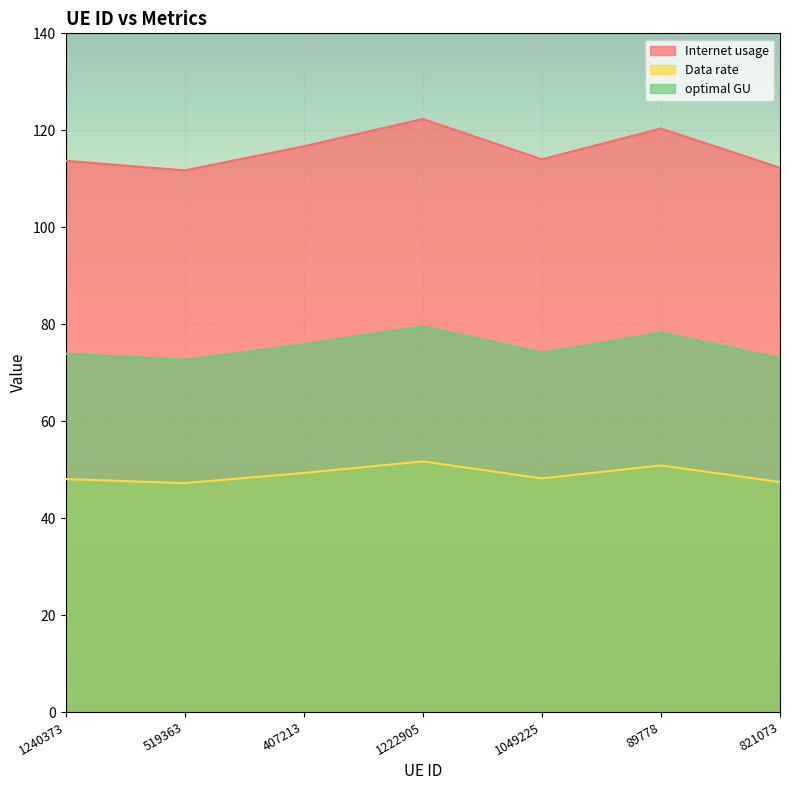

Which series has the largest total across all categories?

Internet usage